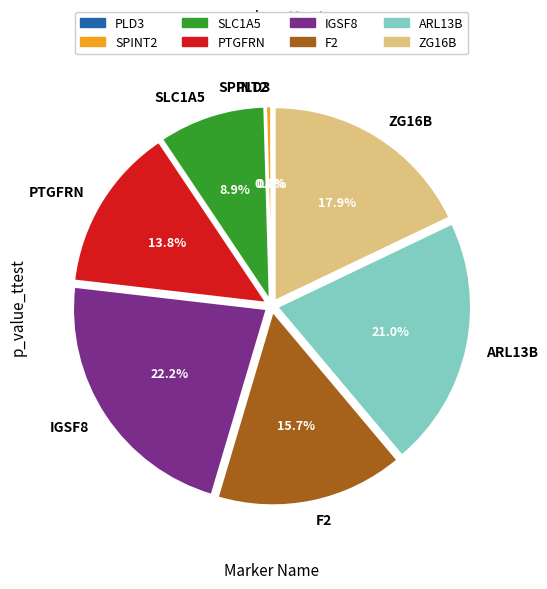

What percentage is the SLC1A5 slice, to the nearest percent?

9%